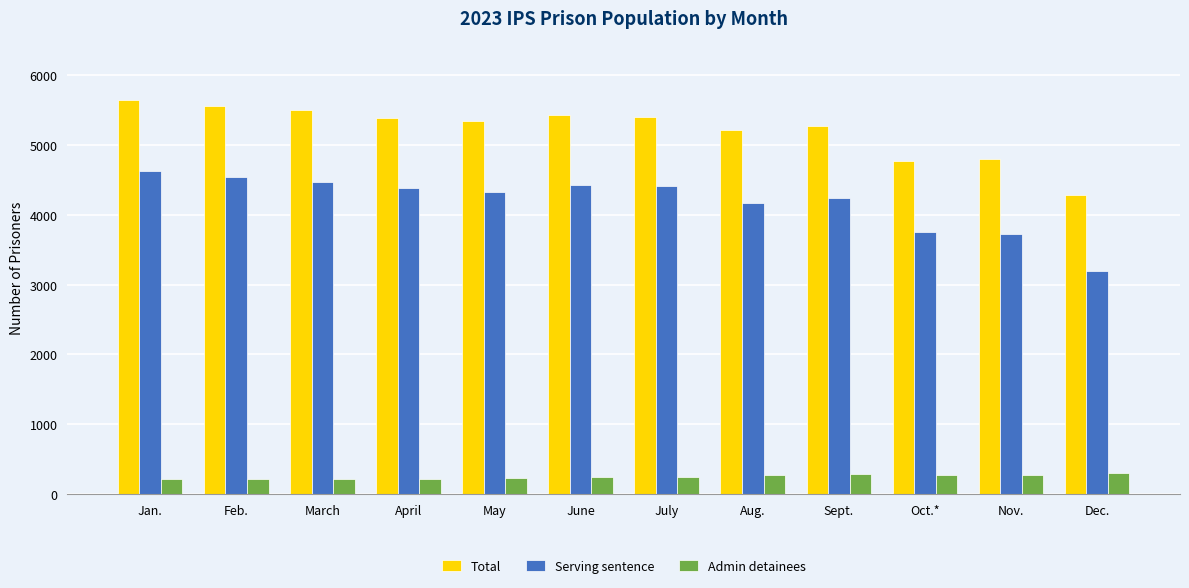

Read the Total value at June.

5420